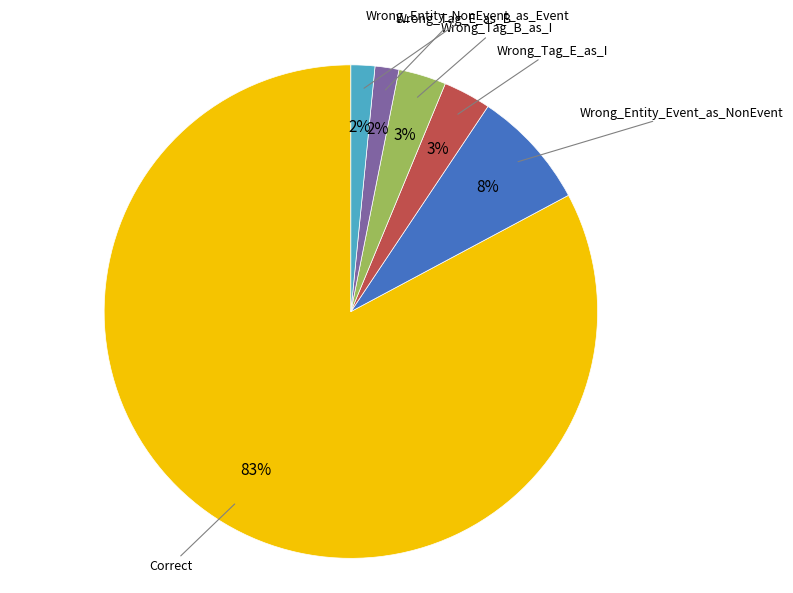

To the nearest percent, what is the average slice percentage?

17%